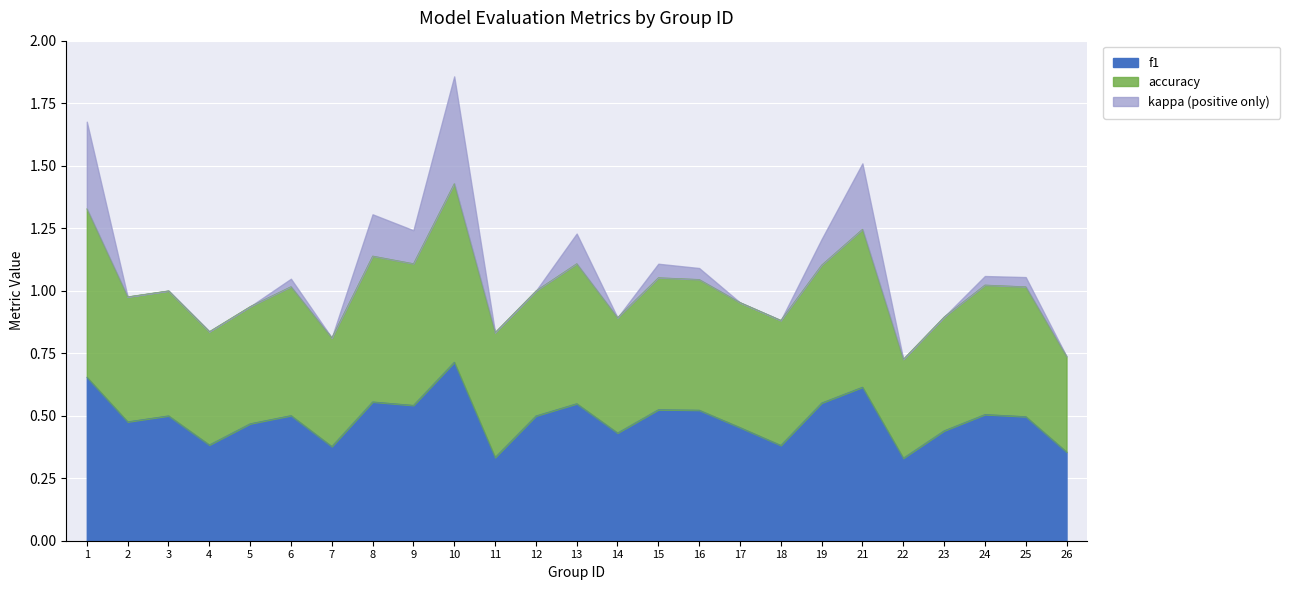

Which series has the widest spread of values?

kappa